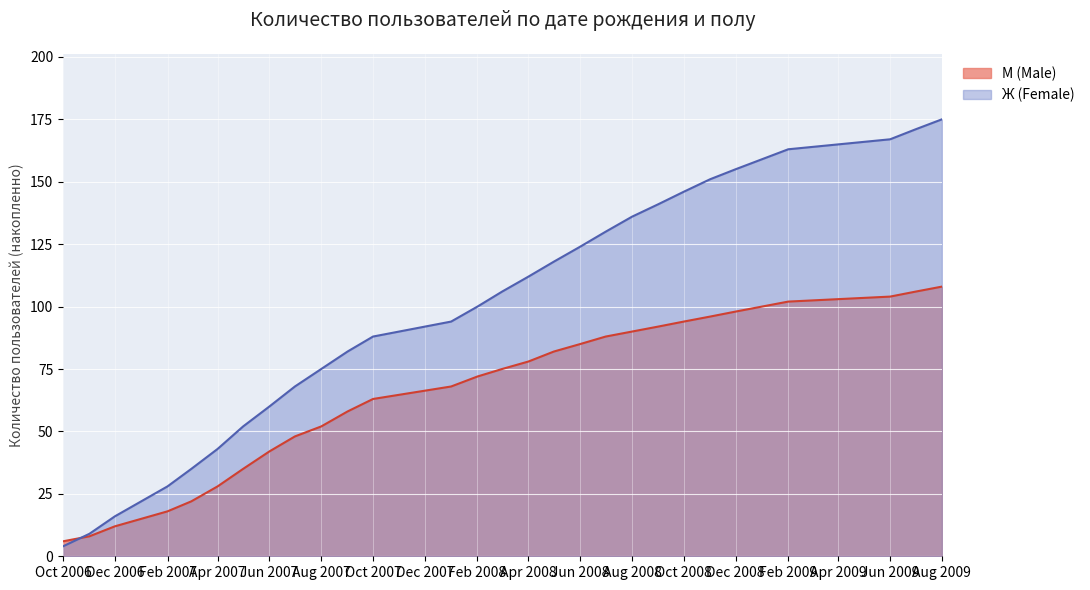

True or false: М (Male) and Ж (Female) cross at least once.

True